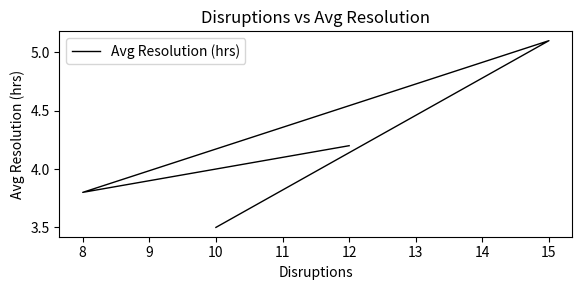

What is the value of the 2nd point from the left?

3.8